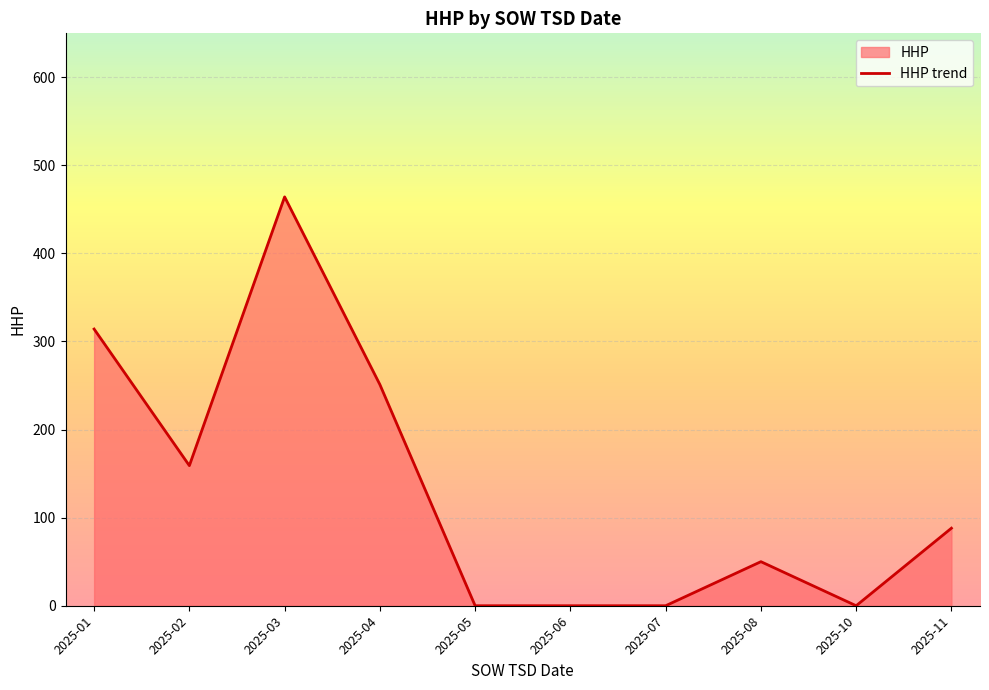

Reading left to right, transcribe all the data shown in this chart.

2025-01=314	2025-02=159	2025-03=464	2025-04=251	2025-05=0	2025-06=0	2025-07=0	2025-08=50	2025-10=0	2025-11=88